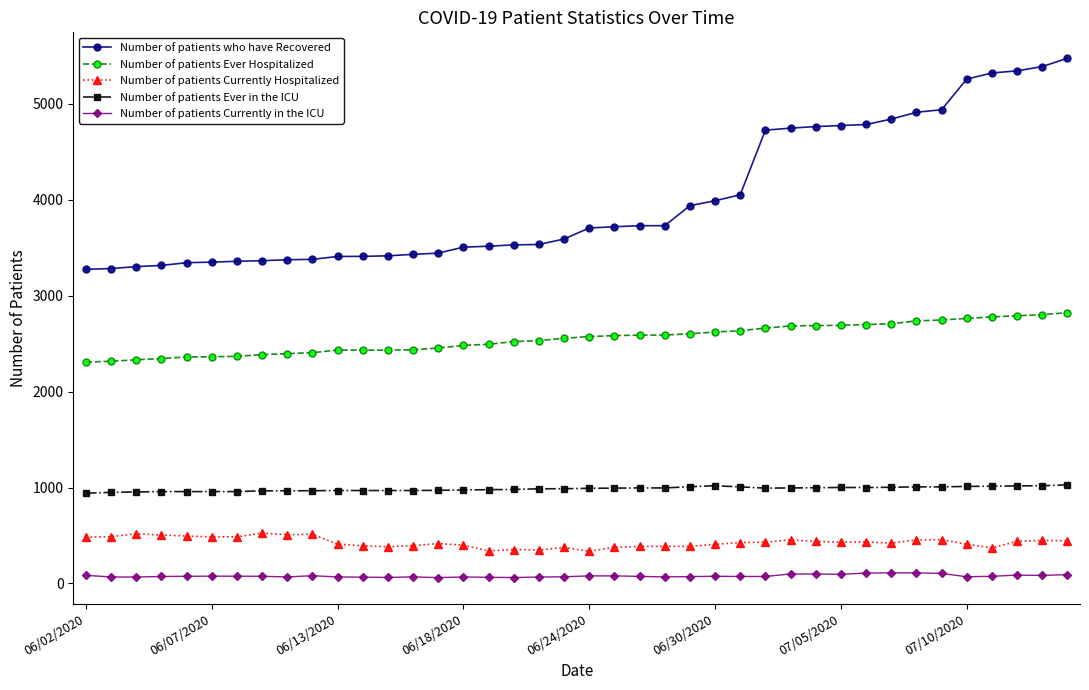

What are all the series names shown in the legend?

Number of patients who have Recovered, Number of patients Ever Hospitalized, Number of patients Currently Hospitalized, Number of patients Ever in the ICU, Number of patients Currently in the ICU